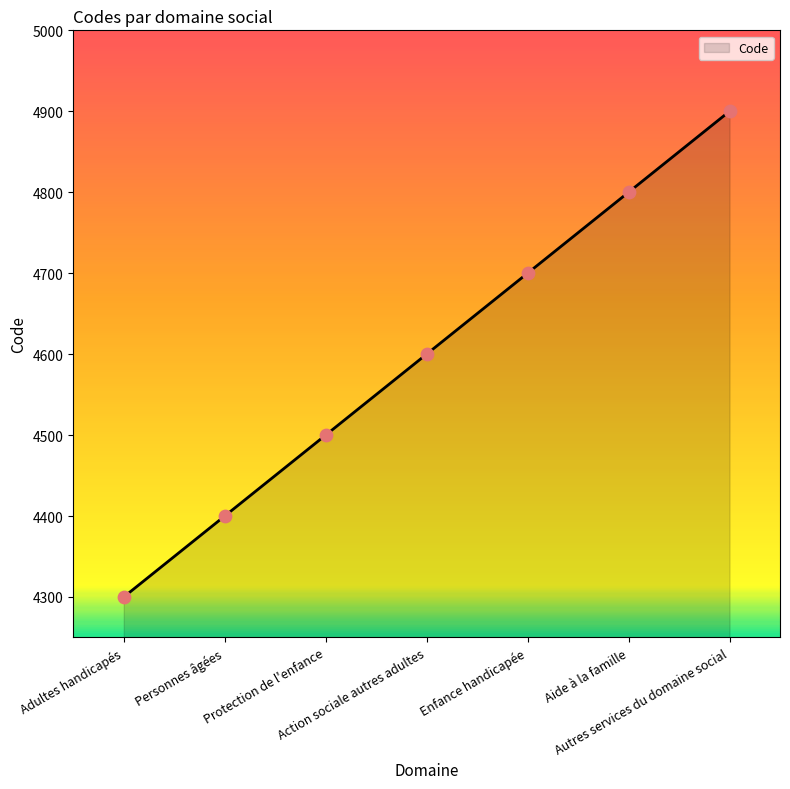

Approximately how many times larger is the value at Autres services du domaine social compared to Enfance handicapée?

1.0